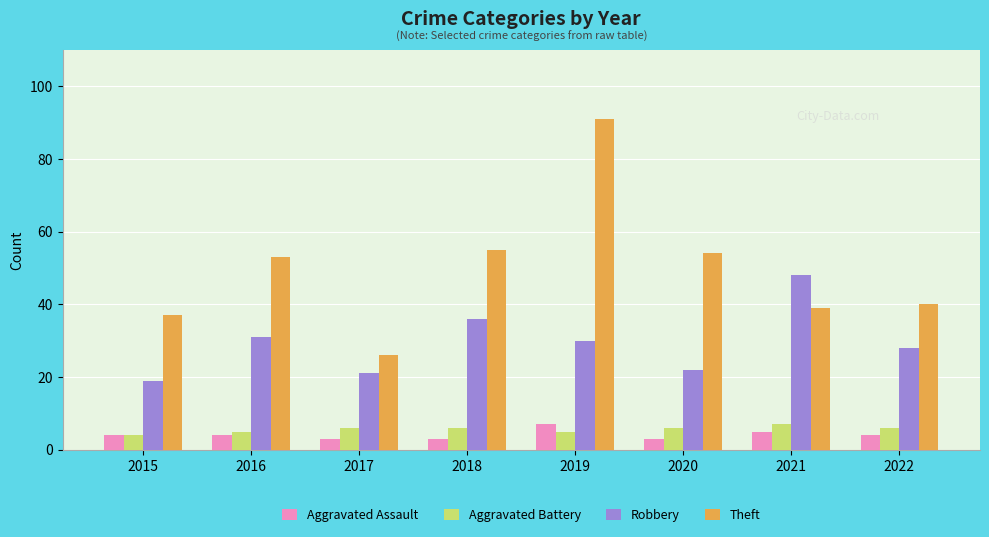

What is the difference between the maximum and minimum values in the Robbery series?

29